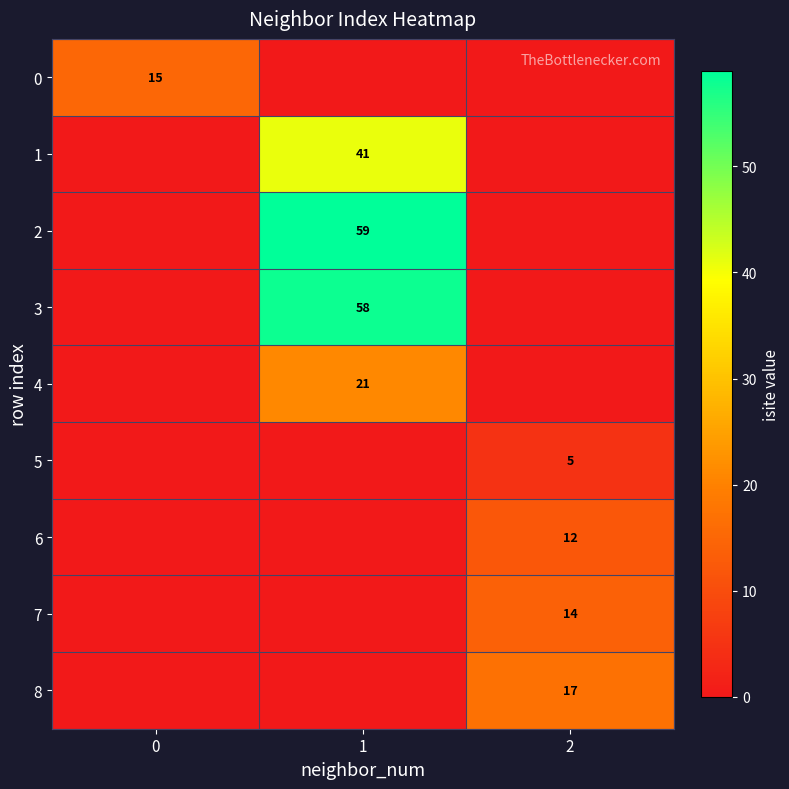

True or false: 3 has a value of 25 at 1.

False